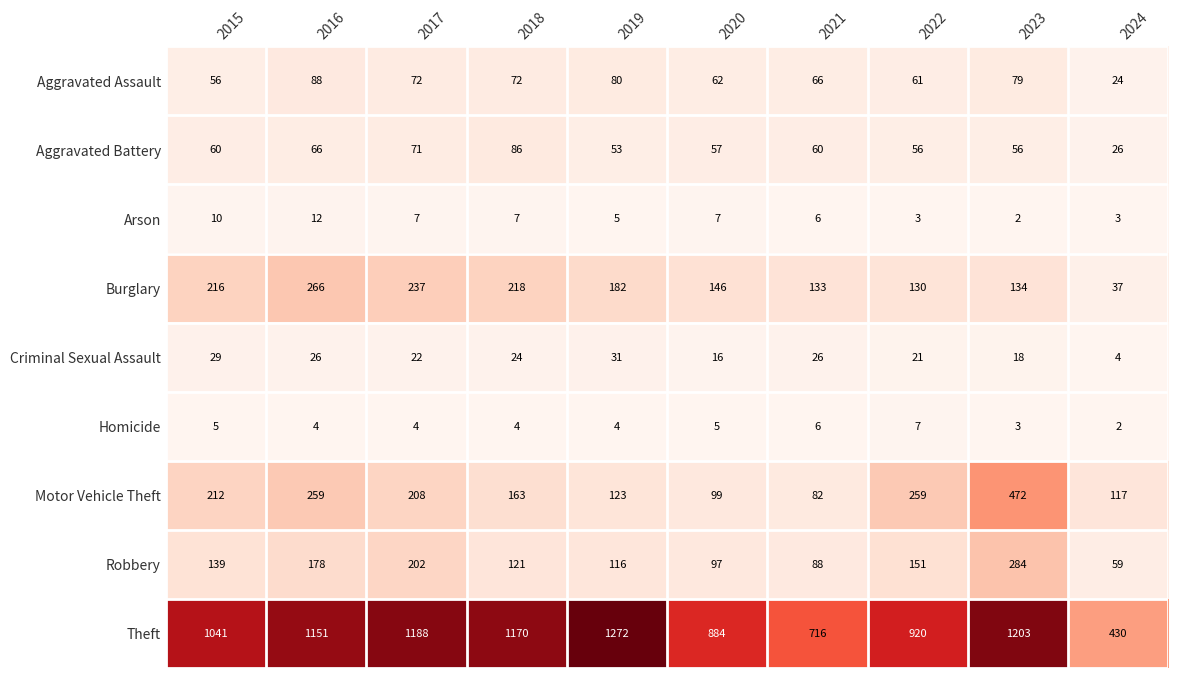

At which label does Homicide reach its minimum?

2024